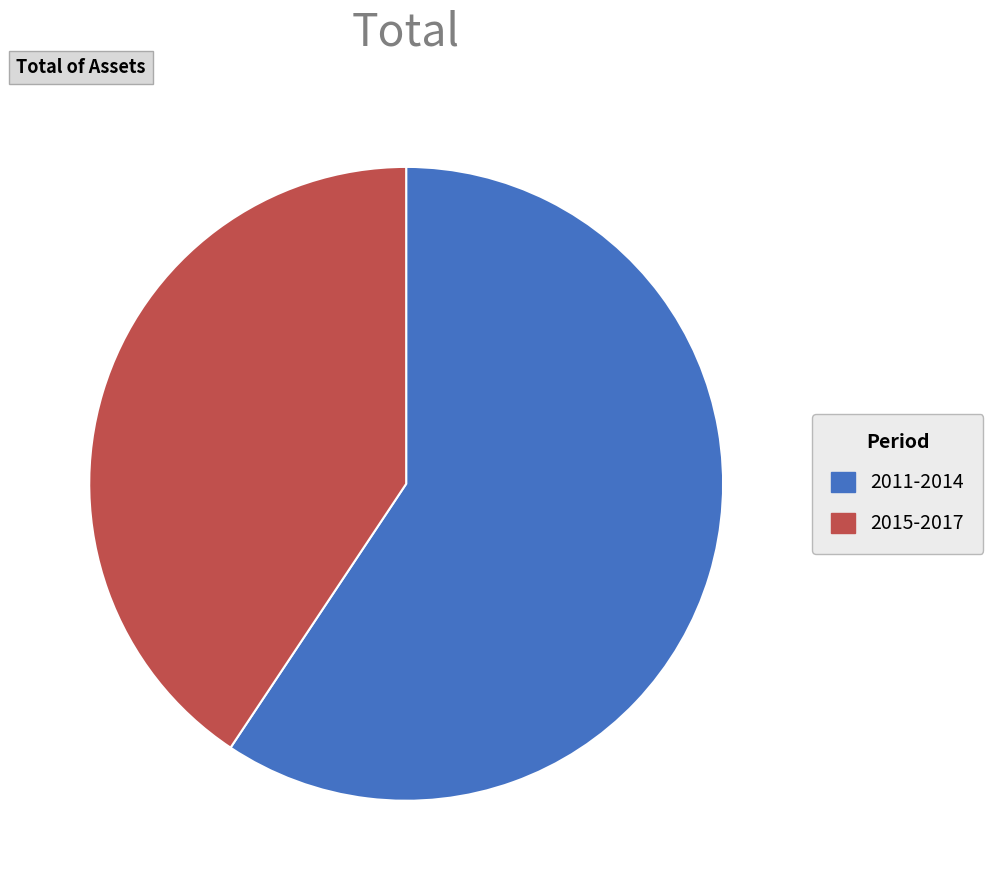

Is there a majority slice in this chart?

Yes